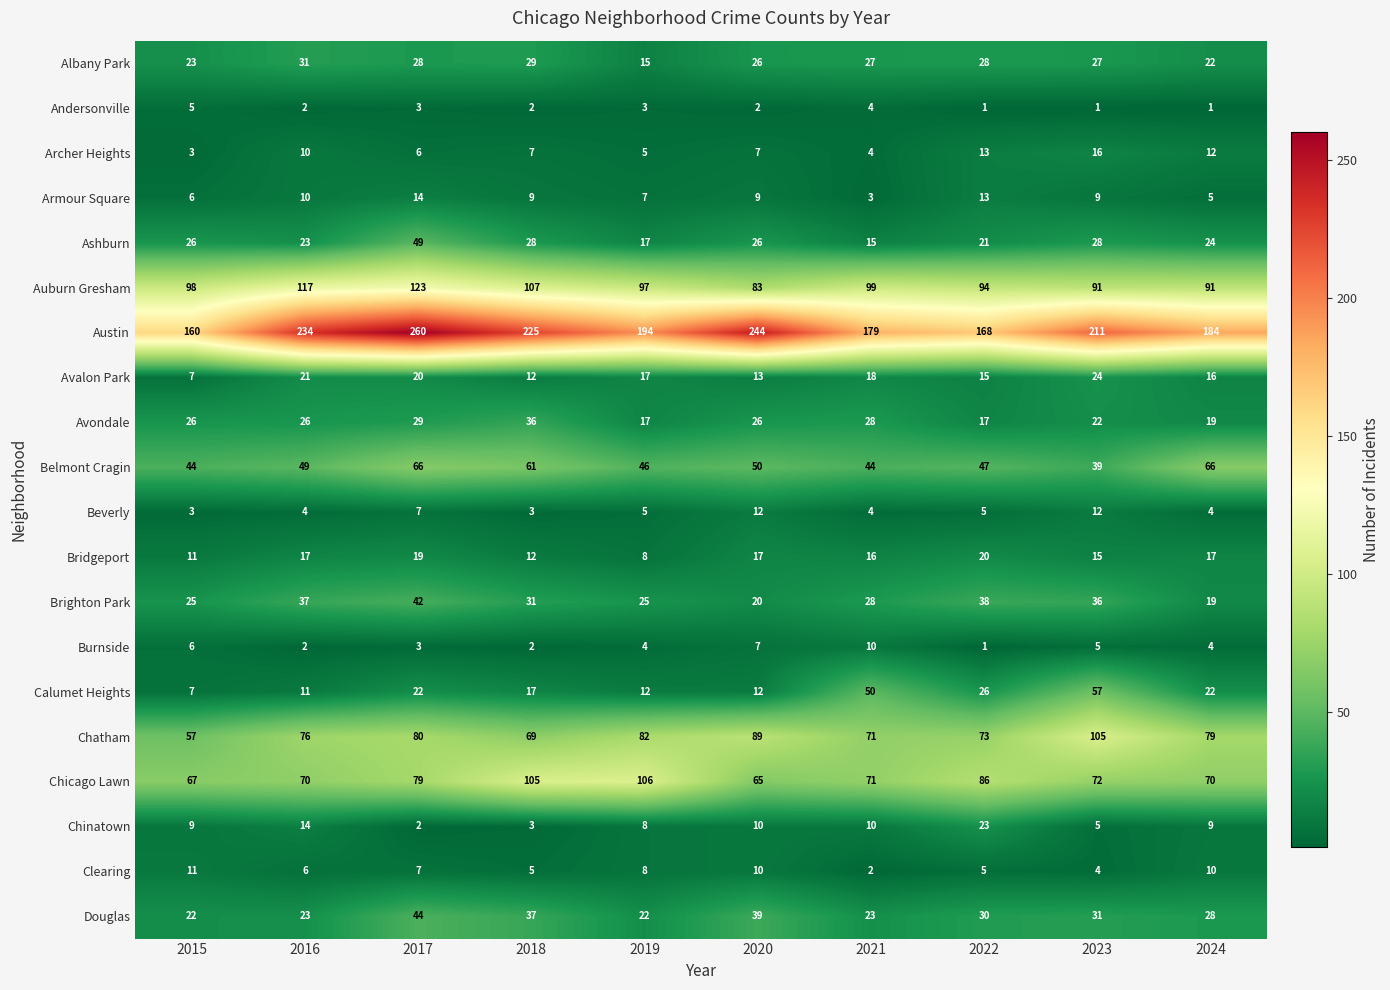

Which series has the largest range (max minus min)?

Austin